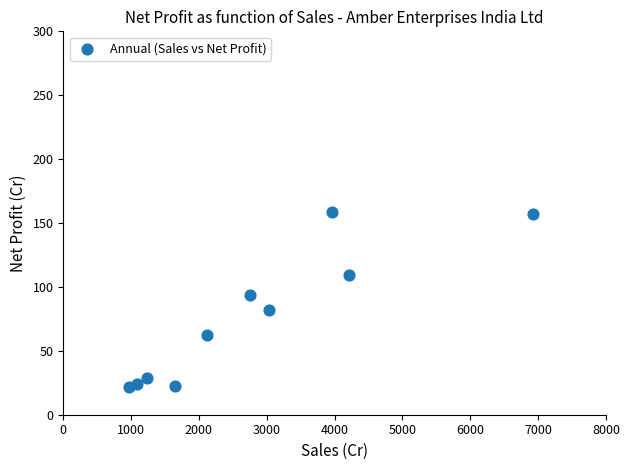

What is the average X value?

2794.1